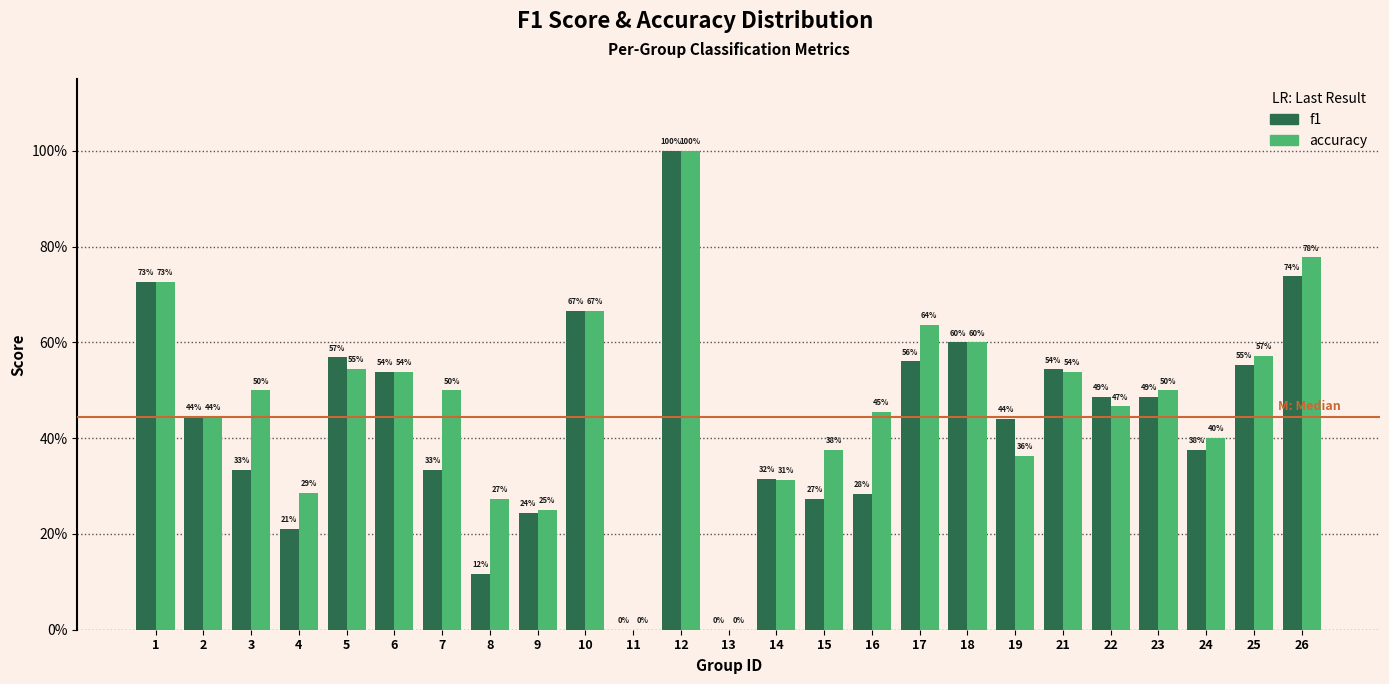

What are all the series names shown in the legend?

f1, accuracy